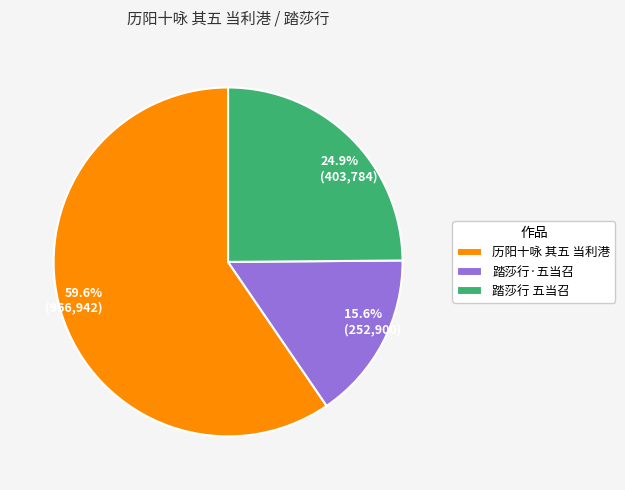

Which slice is the largest?

历阳十咏 其五 当利港